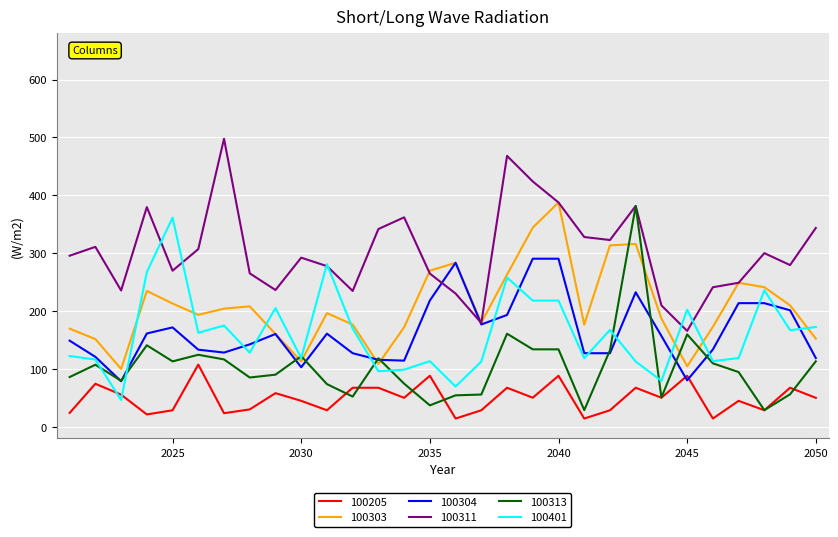

What is the difference between the maximum and second lowest values in the 100313 series?

352.8